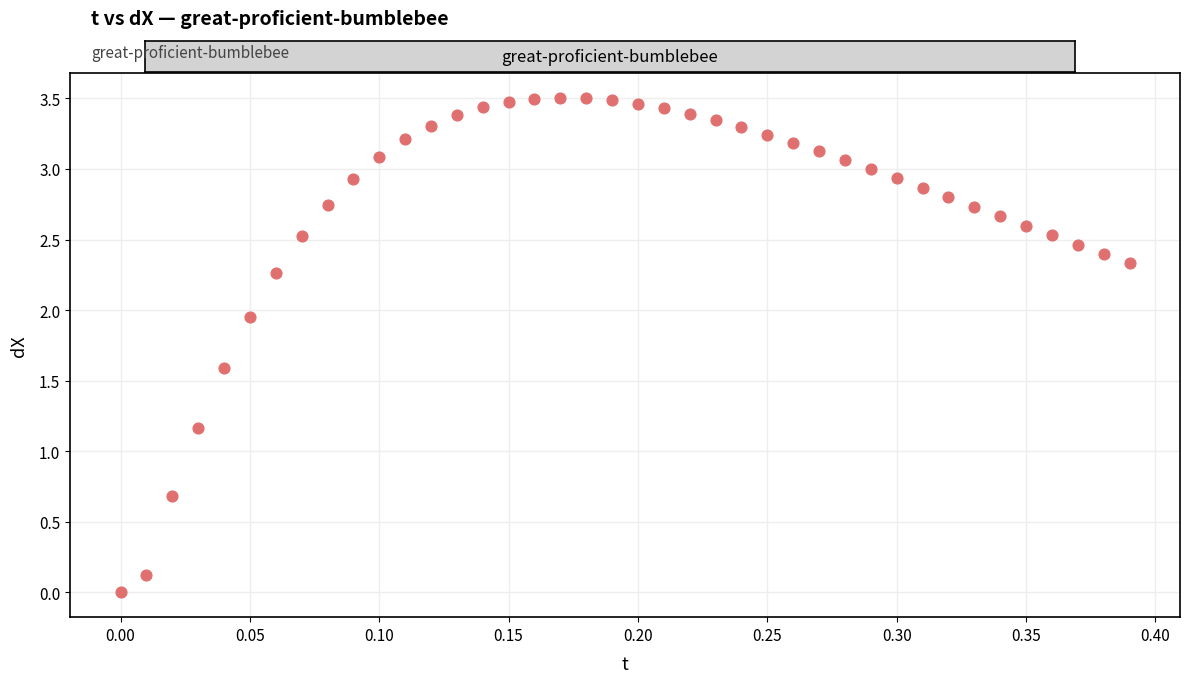

What Y value in the scatter plot is closest to 1?

1.2